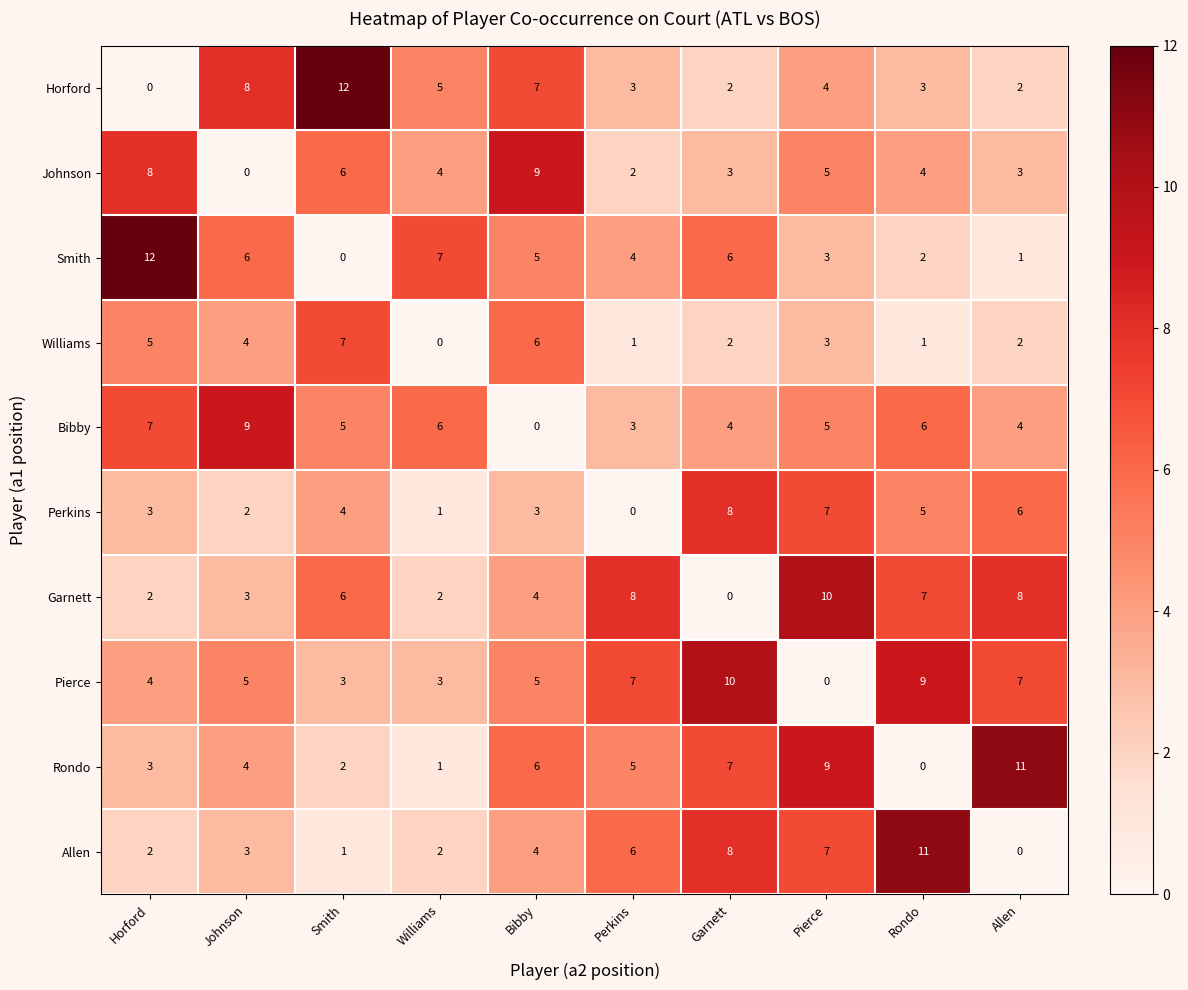

What is the spread (max minus min) of values at Smith?

12